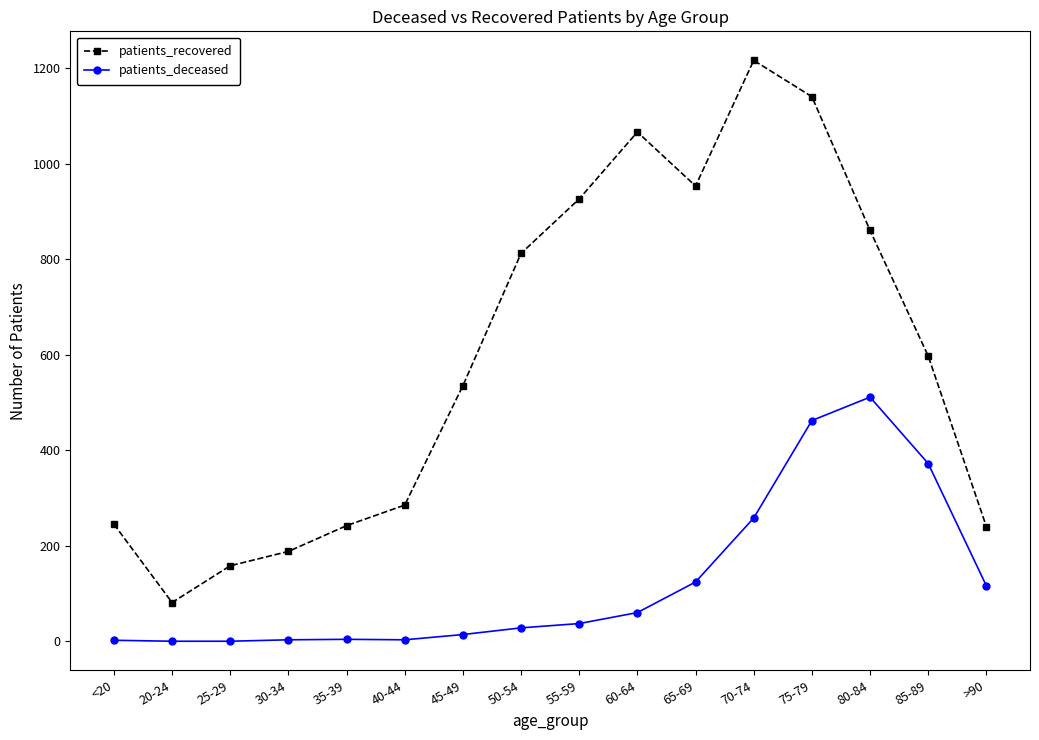

Rank the series by their maximum value, from lowest to highest.

patients_deceased, patients_recovered